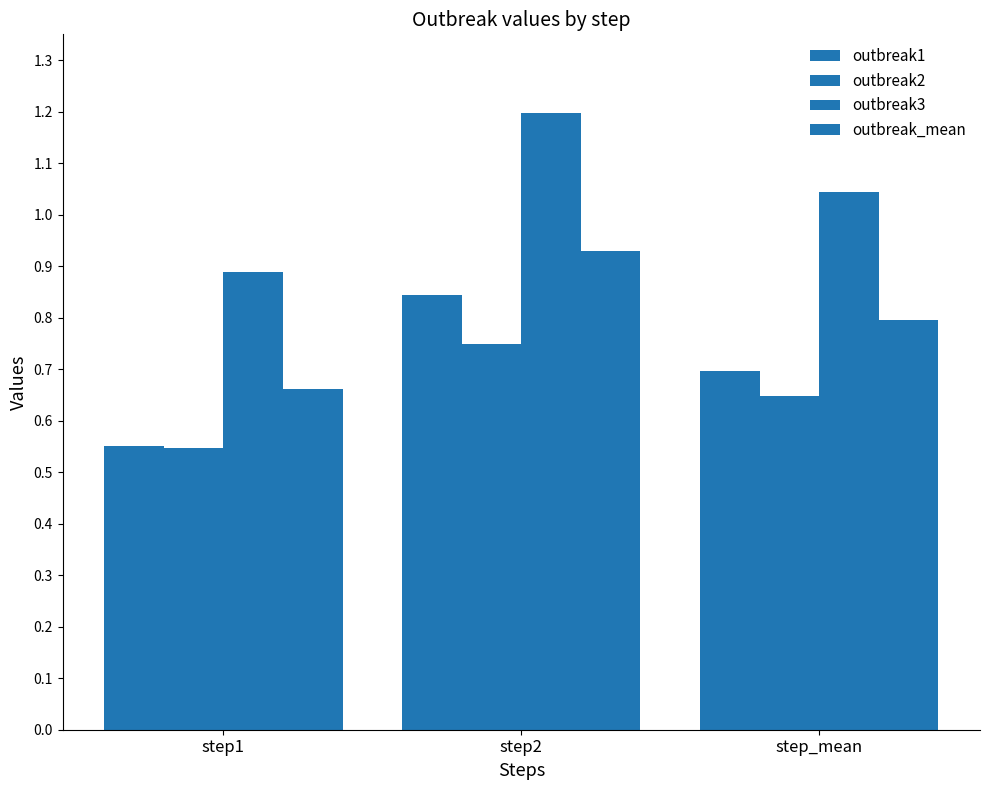

What position from the left is step1?

1